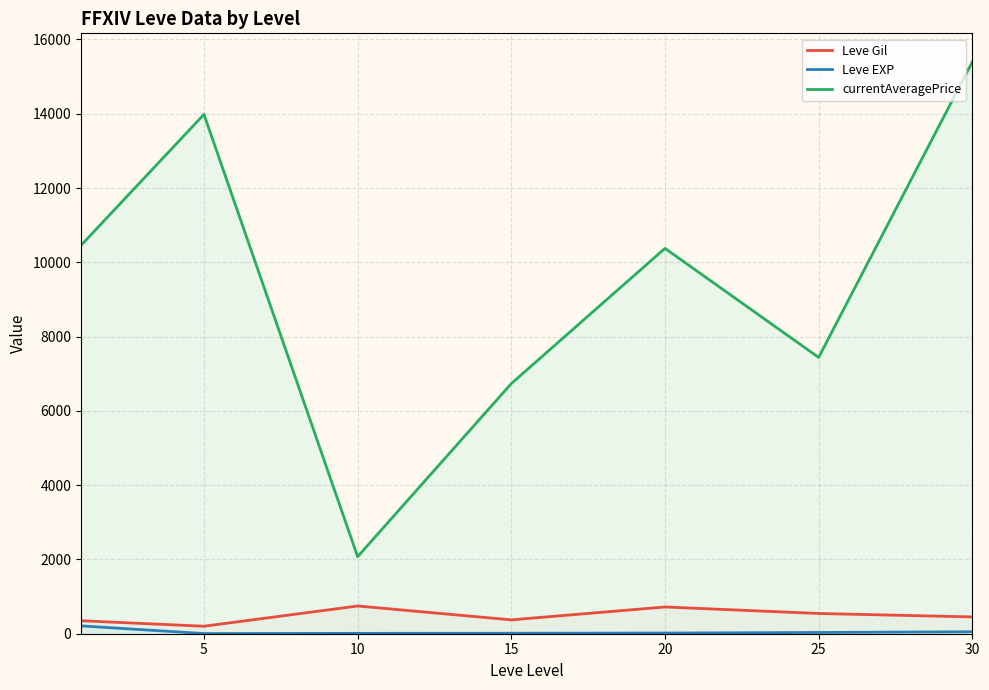

Rank the series at 5 from highest to lowest value.

currentAveragePrice, Leve Gil, Leve EXP